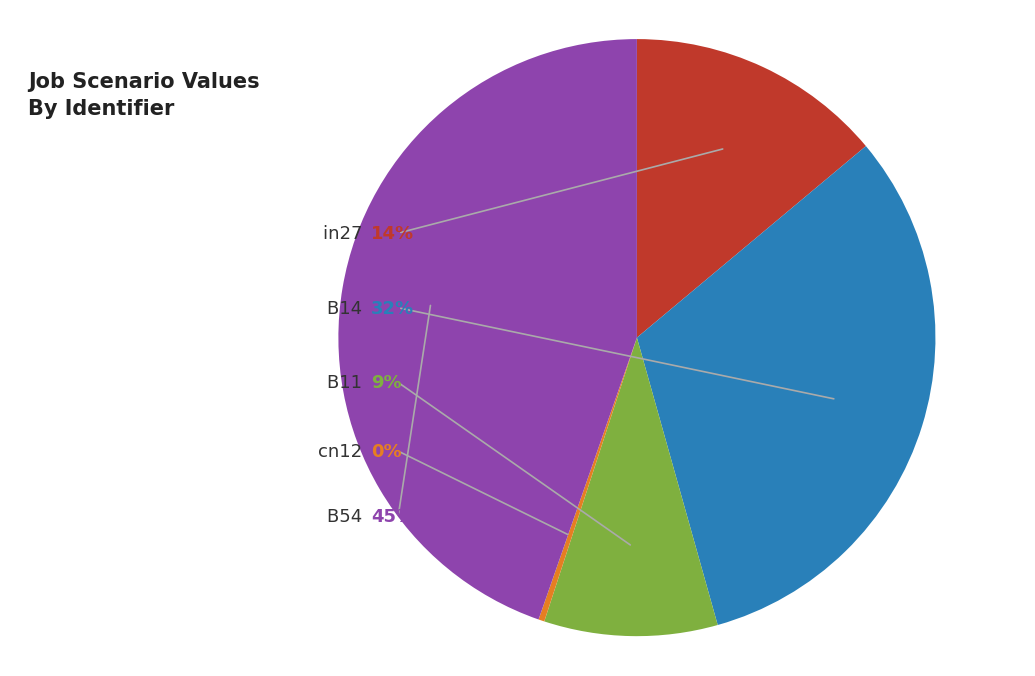

How many segments does this pie chart have?

5